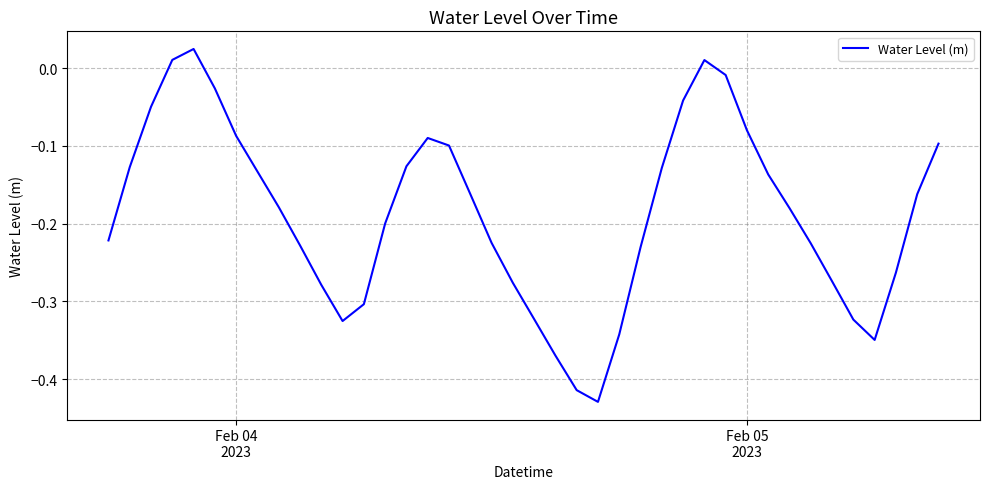

What is the difference between the maximum and minimum values?

0.5